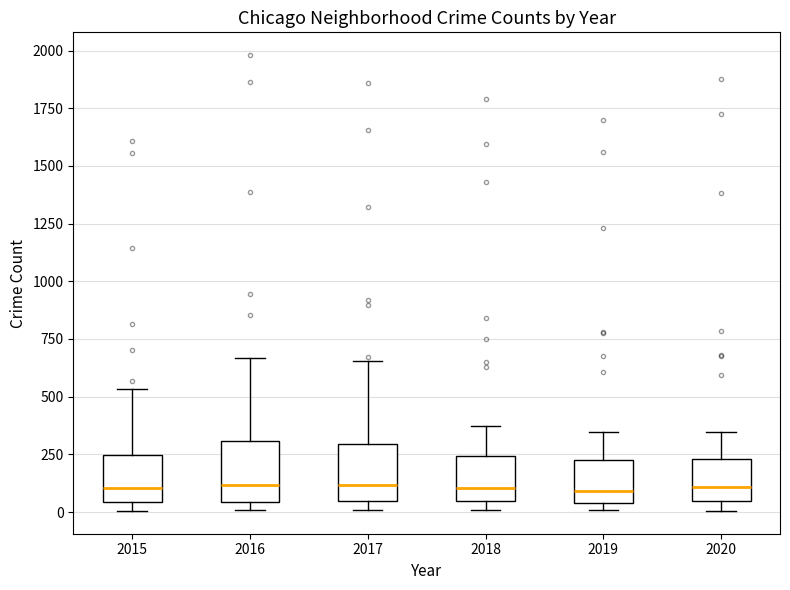

Reading left to right, transcribe this box plot: for each box, give where its median line is, the range the box spans, and where its two whiskers end, as read against the y-axis. The values are not printed on the chart, so give them approximately, as read against the axis.

2015: median 100, box 50 to 250, whiskers 0 to 550
2016: median 100, box 50 to 300, whiskers 0 to 650
2017: median 100, box 50 to 300, whiskers 0 to 650
2018: median 100, box 50 to 250, whiskers 0 to 350
2019: median 100, box 50 to 200, whiskers 0 to 350
2020: median 100, box 50 to 250, whiskers 0 to 350